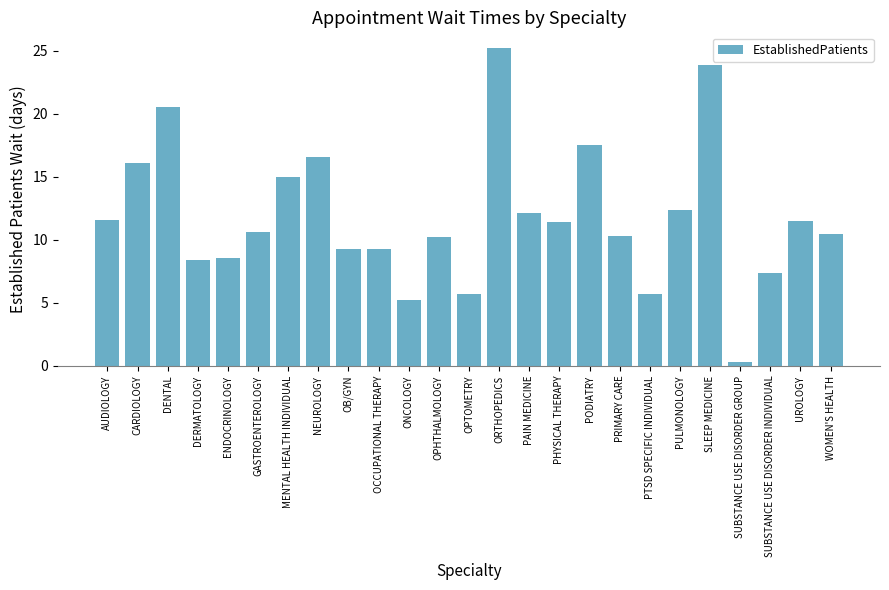

Does the chart contain any negative values?

No